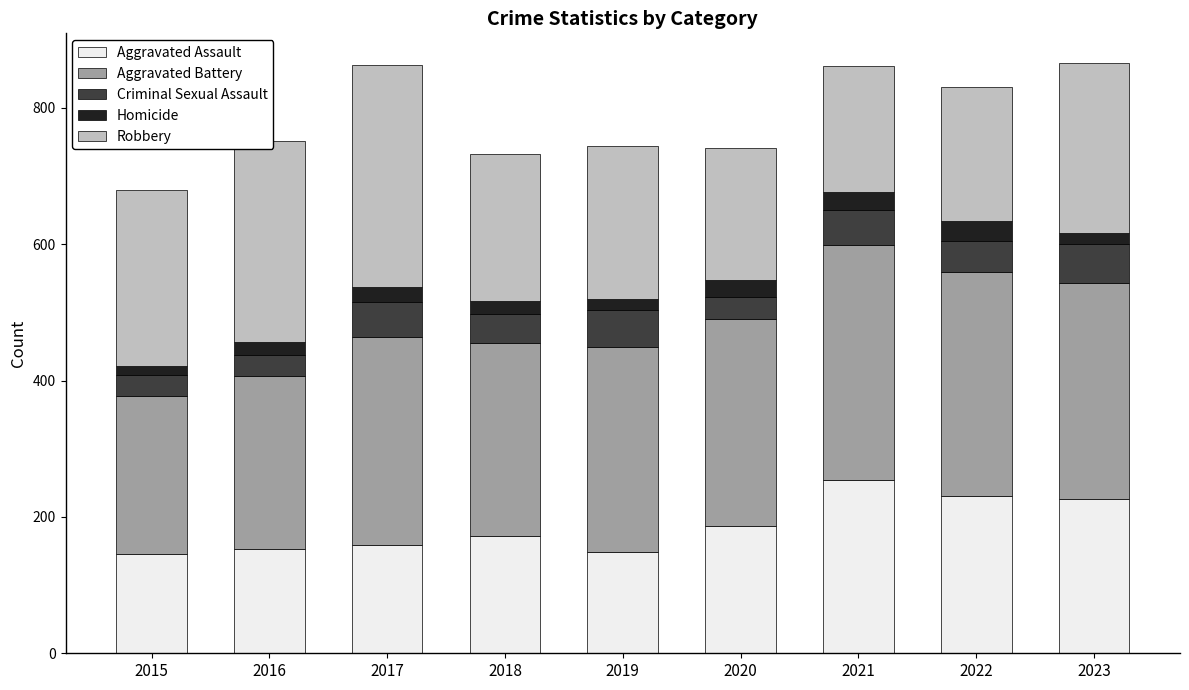

What is the total value across all series at 2017?

863